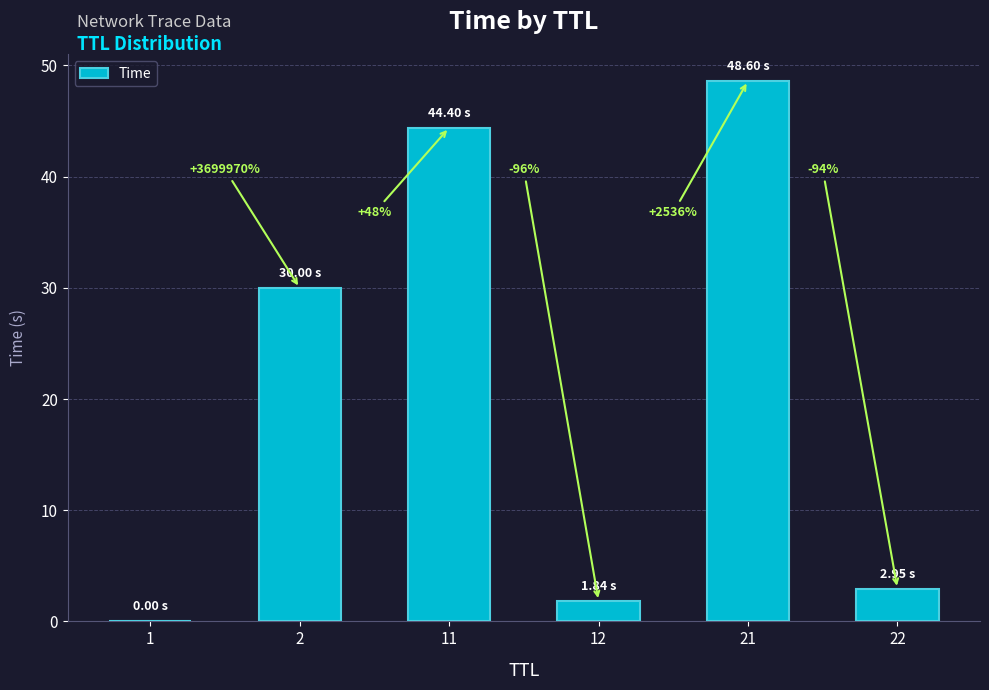

Are the bars horizontal?

No